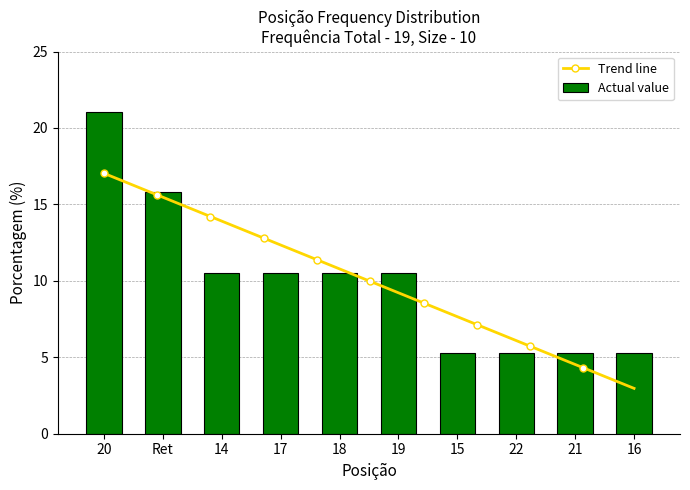

What is the label of the 7th bar from the right?

17